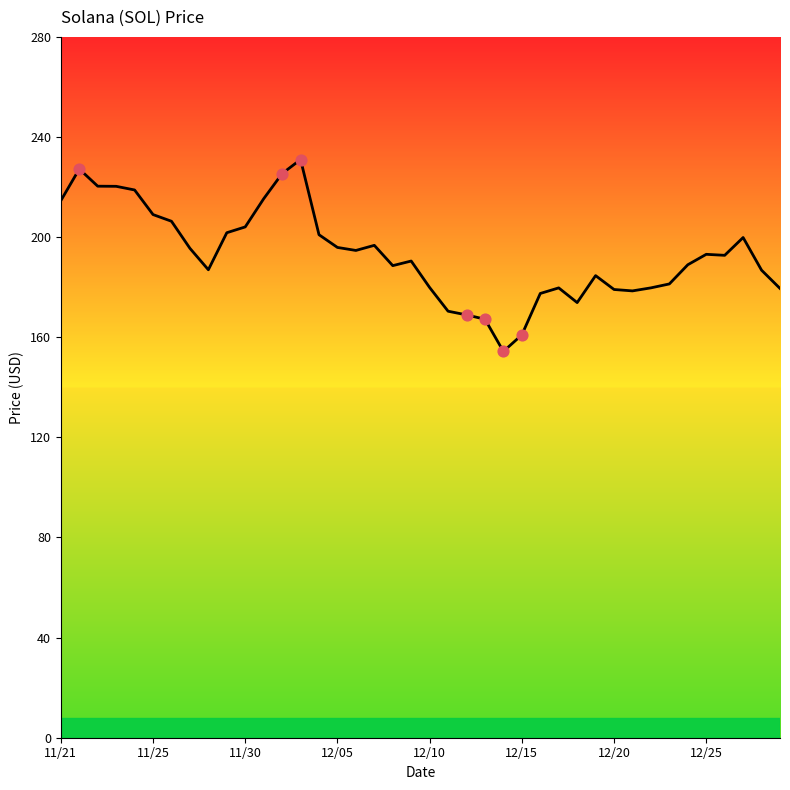

What is the greatest value displayed?

231.0